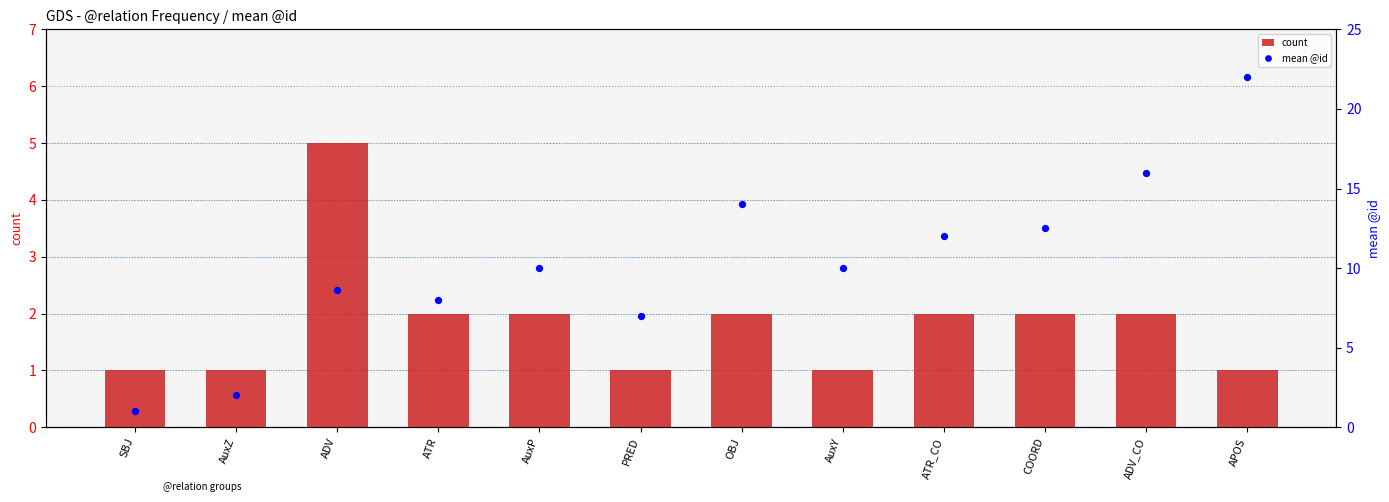

At how many categories does at least one series exceed 3?

10